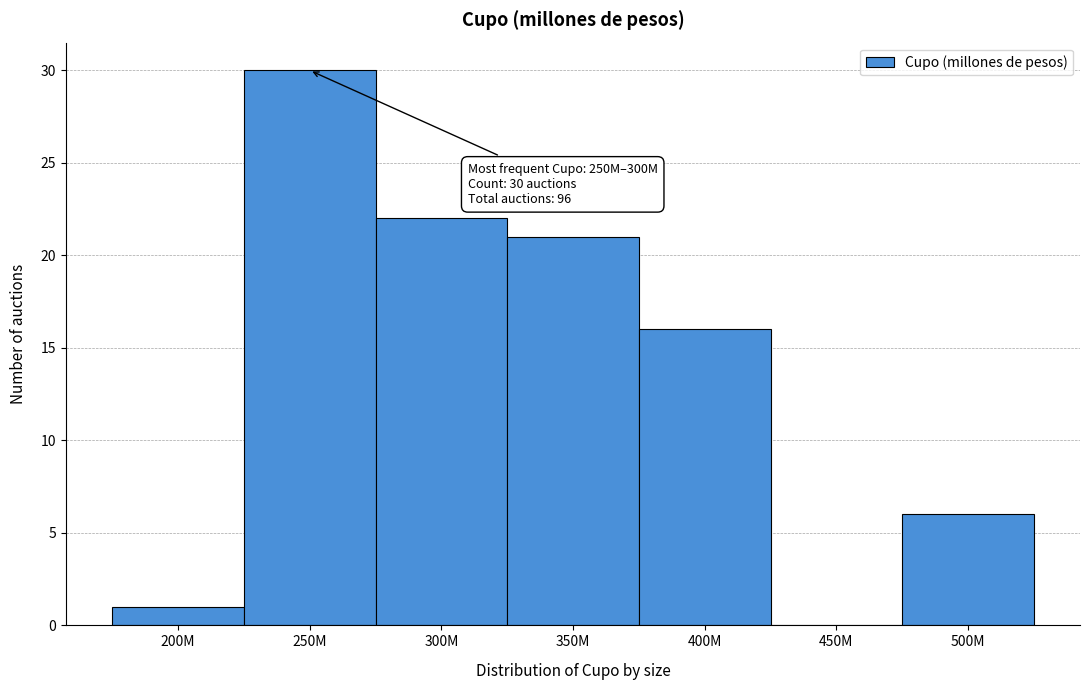

Reading left to right, list all the values displayed in this chart.

200M=1	250M=30	300M=22	350M=21	400M=16	450M=0	500M=6